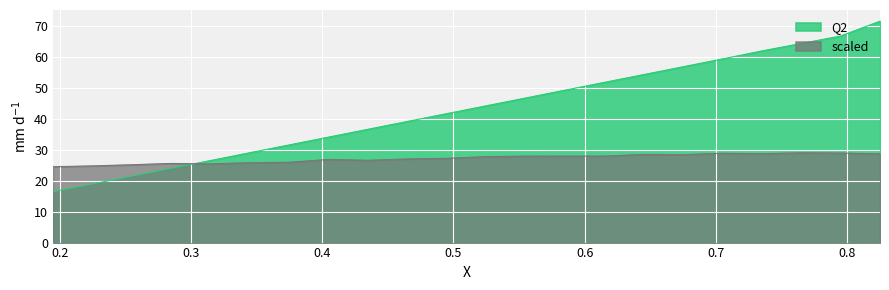

What is the highest value of the scaled series?

29.0